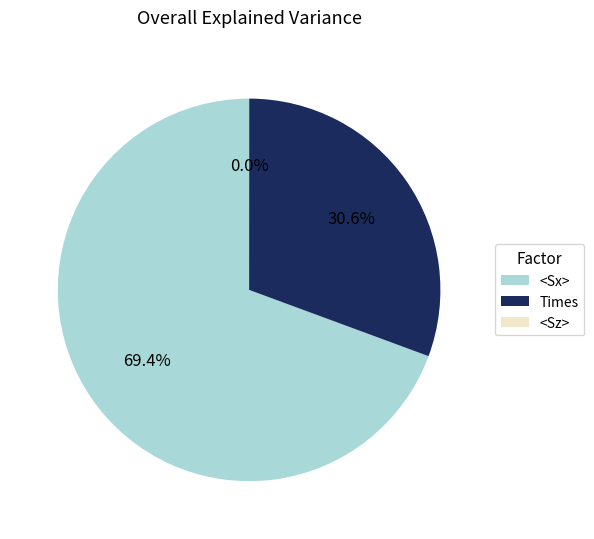

To the nearest percent, what portion does <Sx> represent?

69%